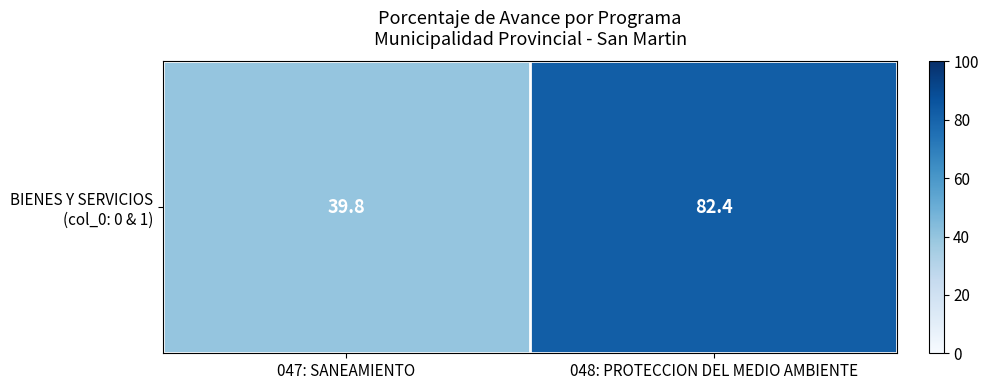

Reading left to right, list all the values displayed in this chart.

39.8	82.4